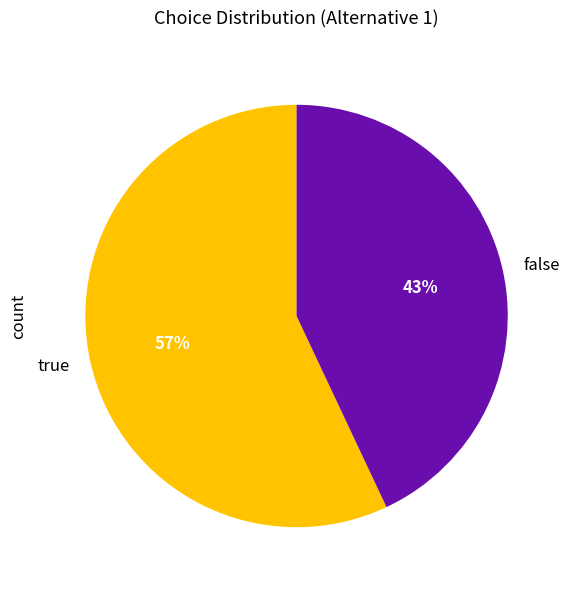

Rank the categories by value from highest to lowest.

true, false